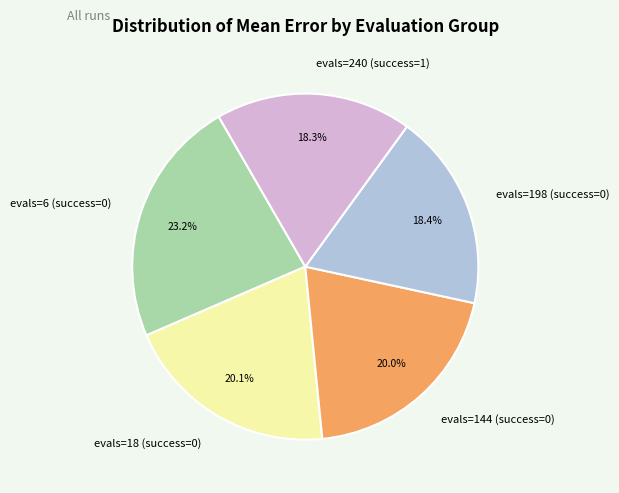

Is there any slice that represents more than half of the pie?

No